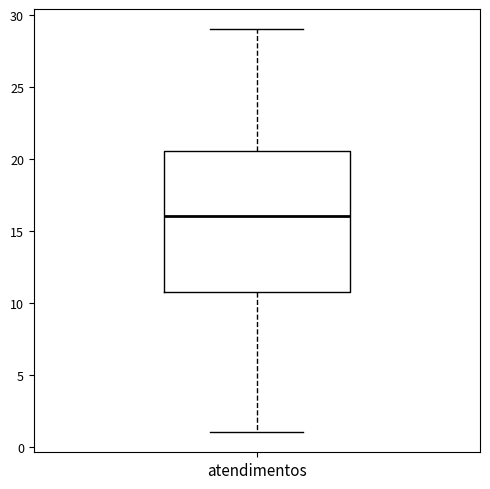

Where is the upper edge of the box for atendimentos on the y-axis? The values are not printed on the chart, so give them approximately, as read against the axis.

20.5